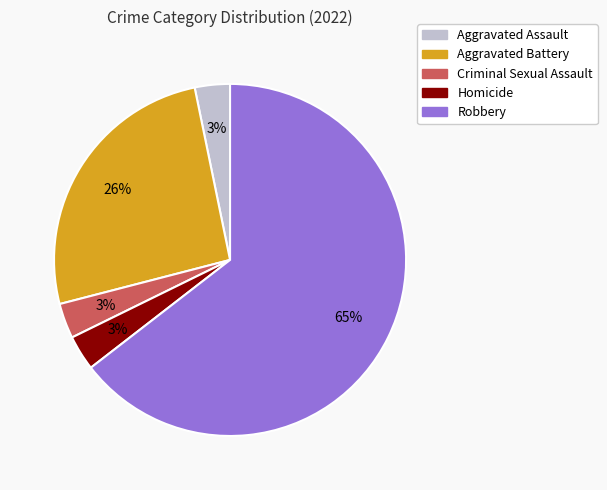

What is the majority slice?

Robbery